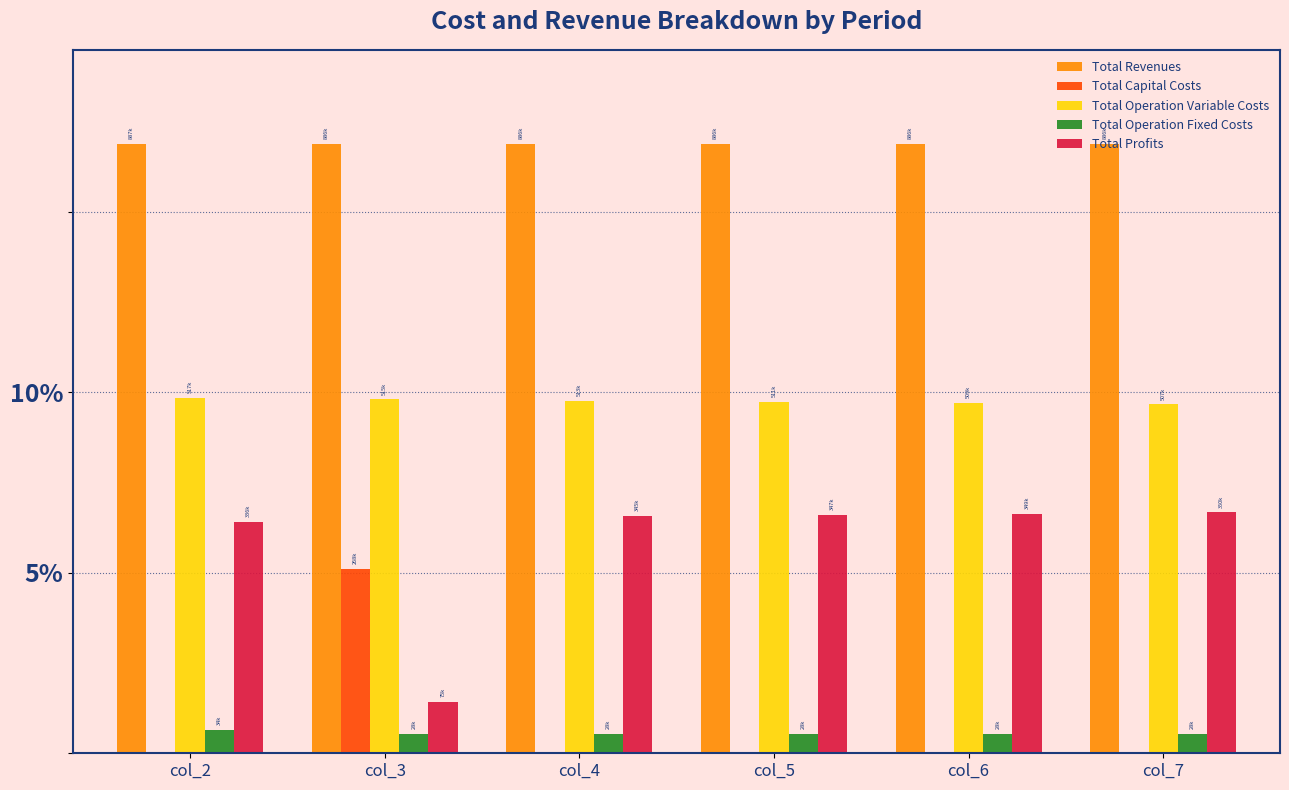

What are all the series names shown in the legend?

Total Revenues, Total Capital Costs, Total Operation Variable Costs, Total Operation Fixed Costs, Total Profits